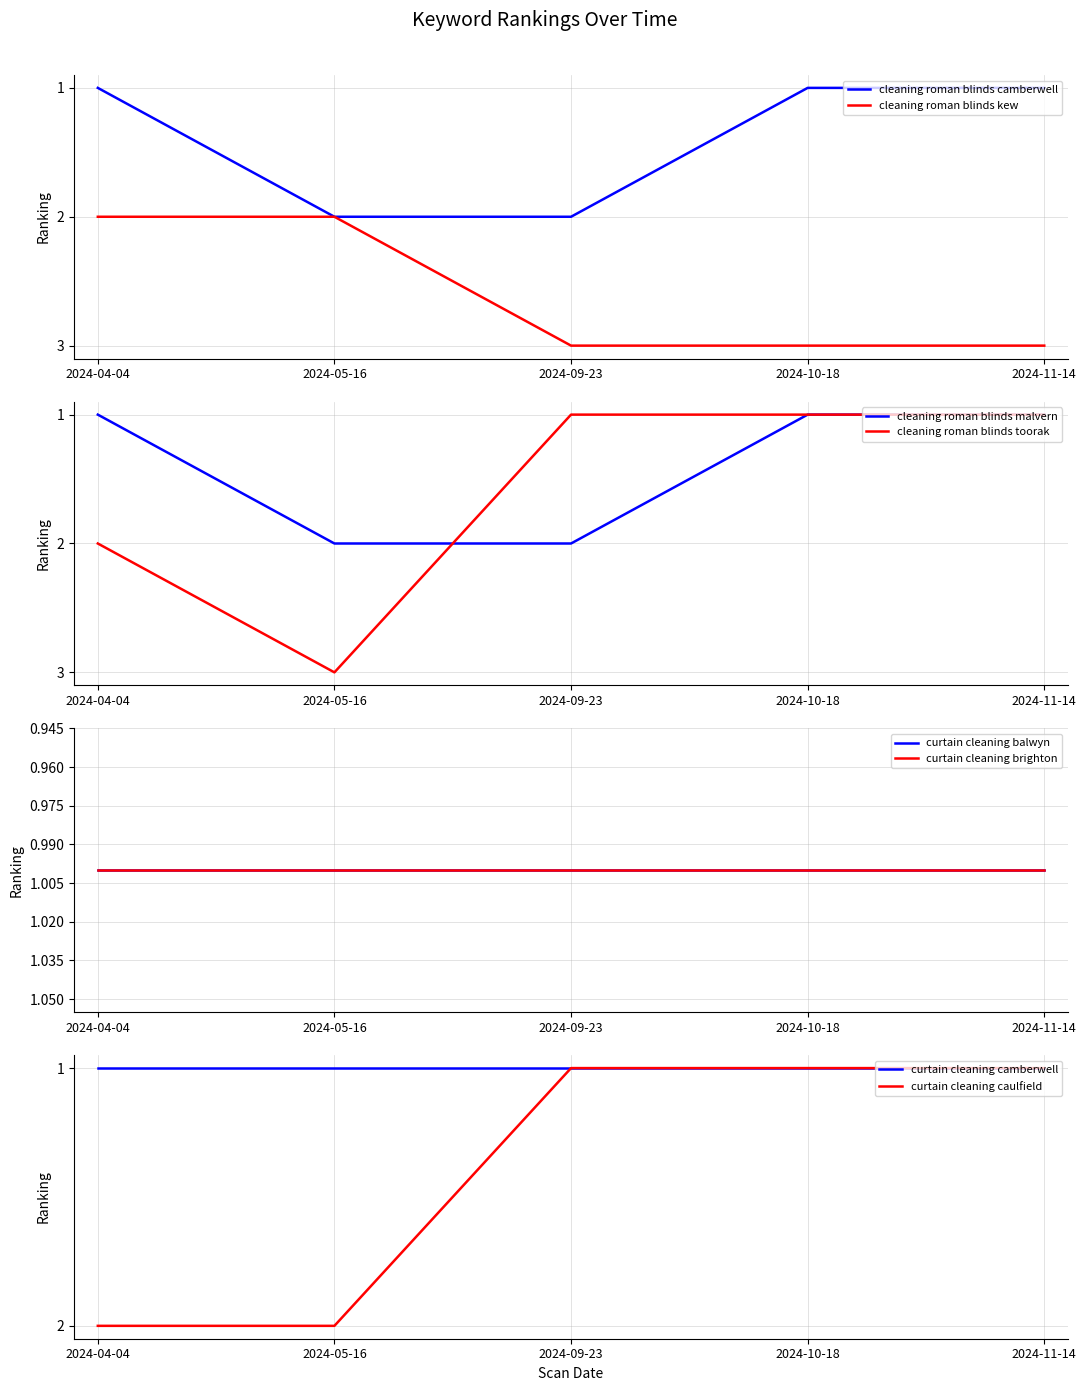

Which series has the largest range (max minus min)?

cleaning roman blinds toorak